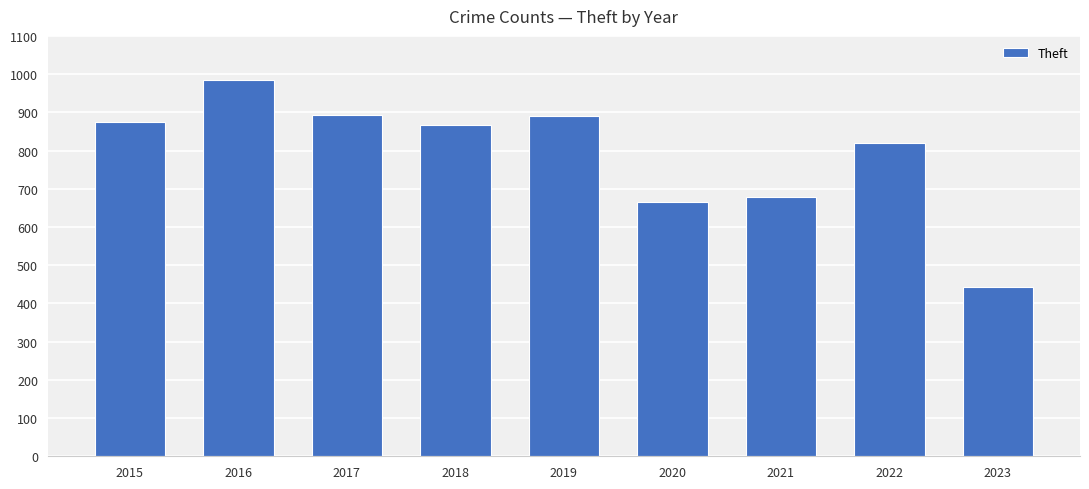

What is the average value?

791